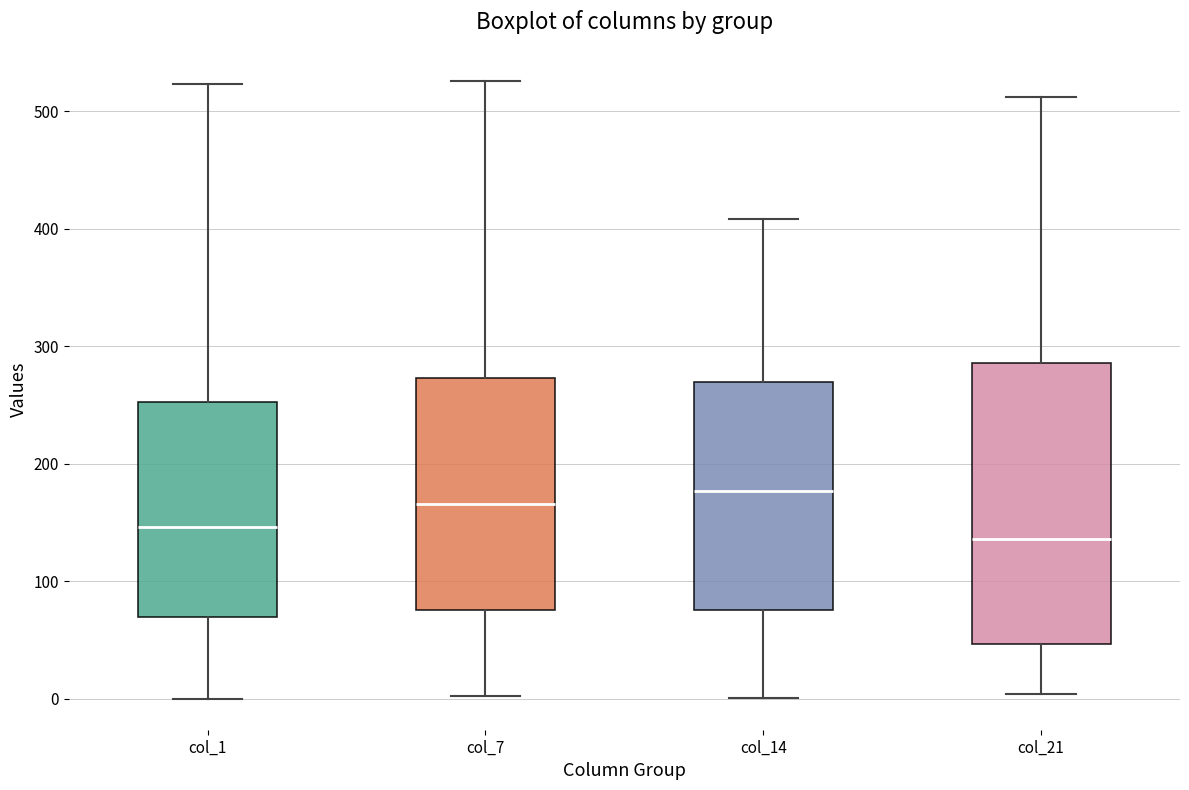

Reading left to right, transcribe this box plot: for each box, give where its median line is, the range the box spans, and where its two whiskers end, as read against the y-axis. The values are not printed on the chart, so give them approximately, as read against the axis.

col_1: median 150, box 70 to 250, whiskers 0 to 520
col_7: median 170, box 80 to 270, whiskers 0 to 530
col_14: median 180, box 80 to 270, whiskers 0 to 410
col_21: median 140, box 50 to 290, whiskers 0 to 510